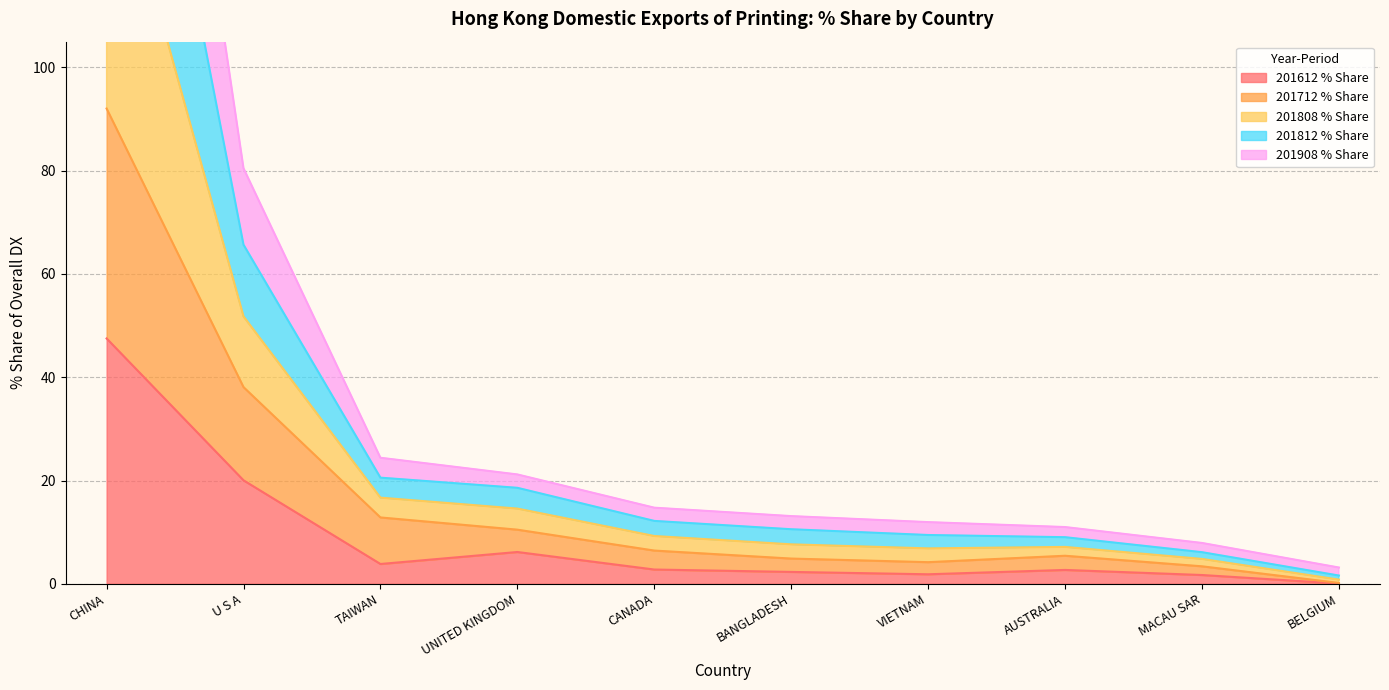

Count the number of categories in the chart.

10